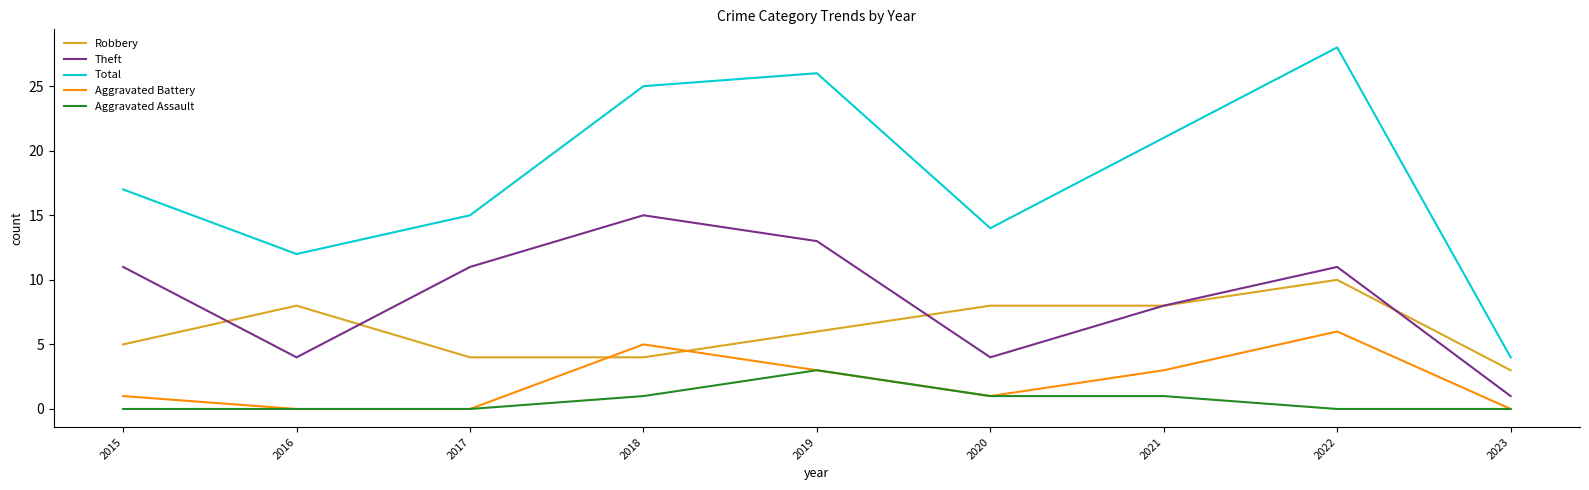

True or false: Aggravated Battery and Robbery intersect in this chart.

True